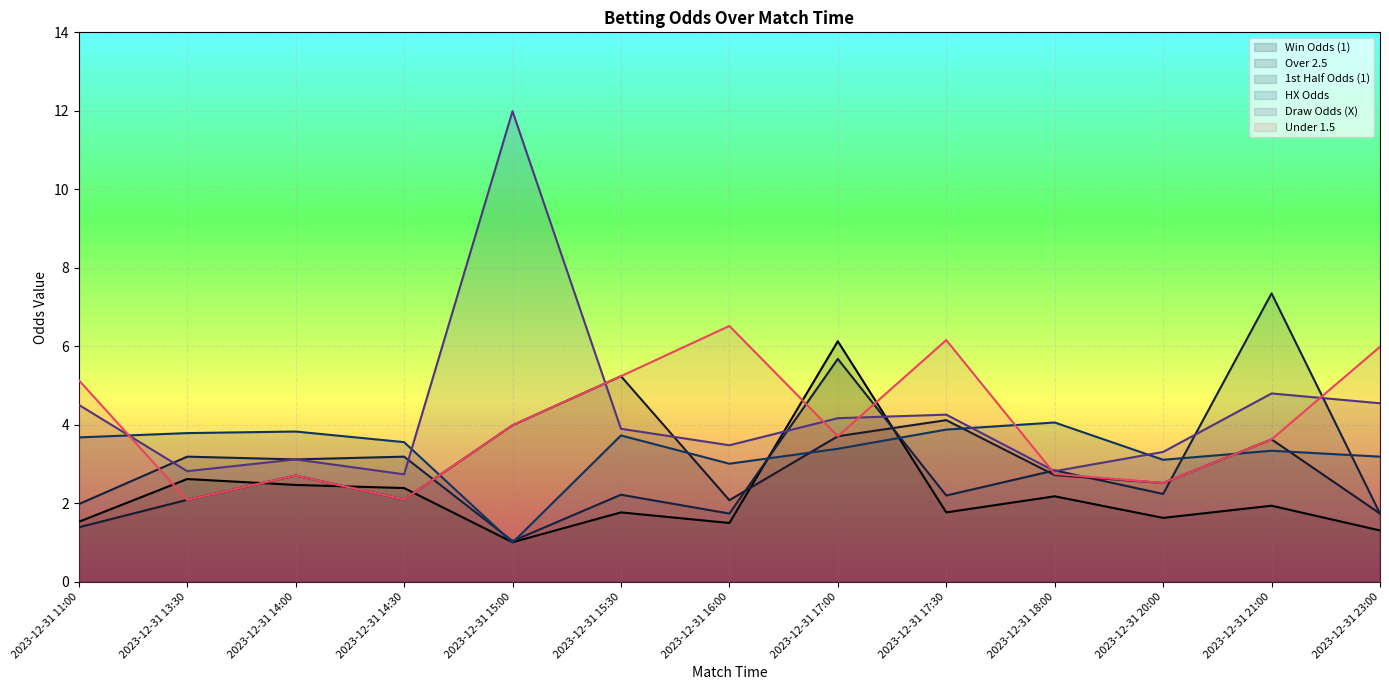

What position from the right is 2023-12-31 17:00?

6